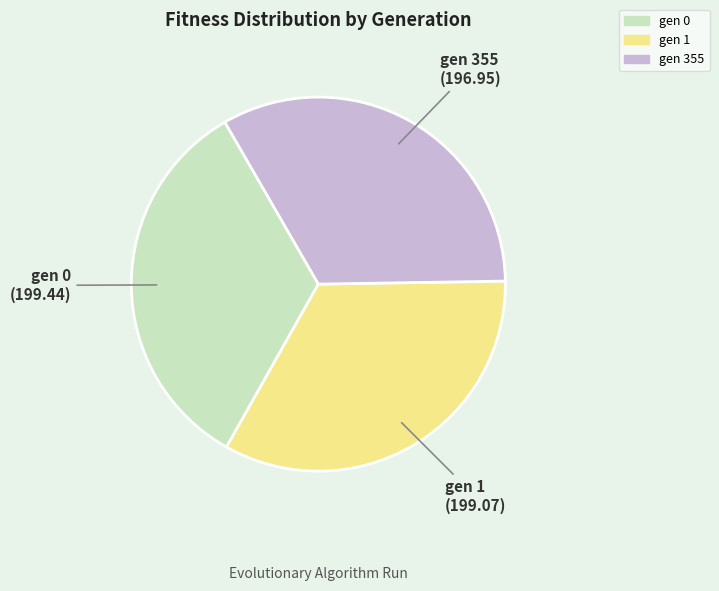

What is the ratio of the value at gen 1 to the value at gen 355?

1.0